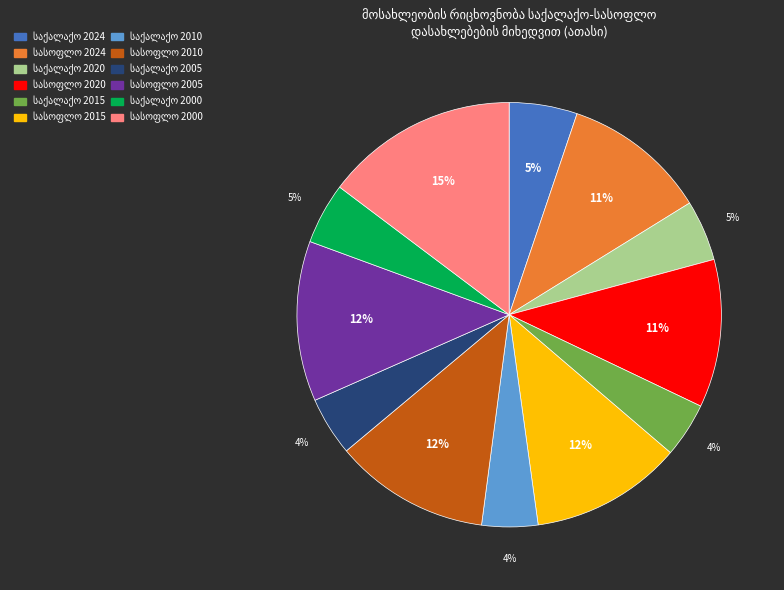

To the nearest percent, what is the difference between the largest and smallest slice percentages?

11%